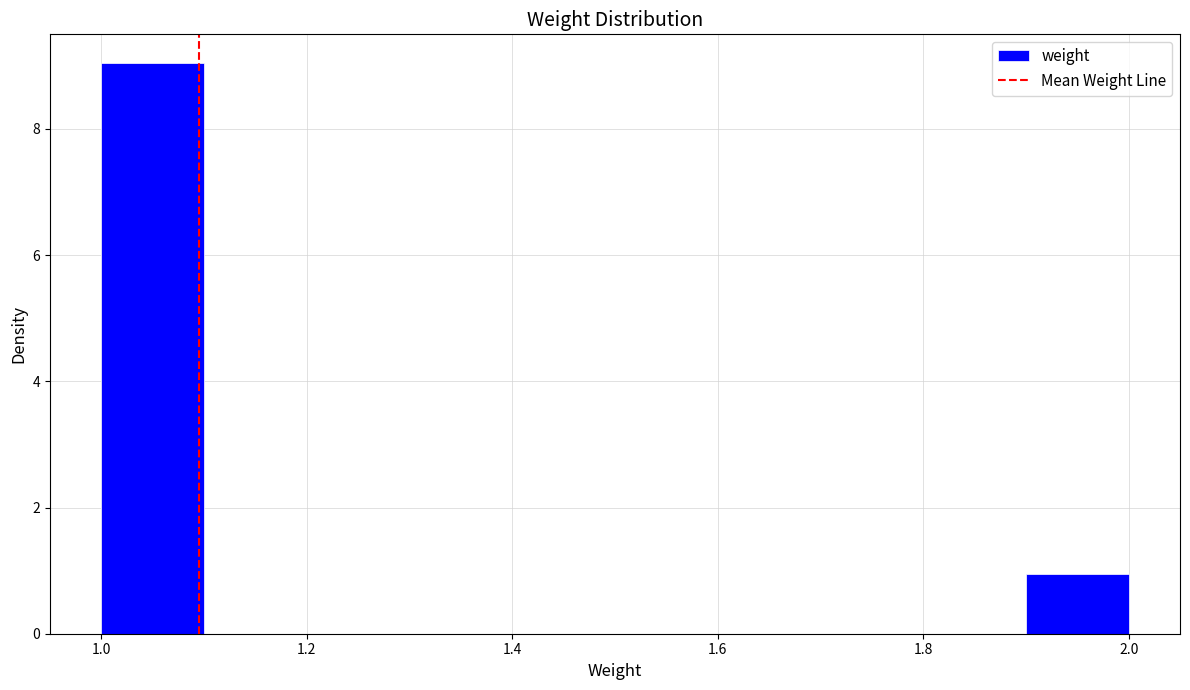

Which range on the x-axis has the tallest bar?

1.0 to 1.1